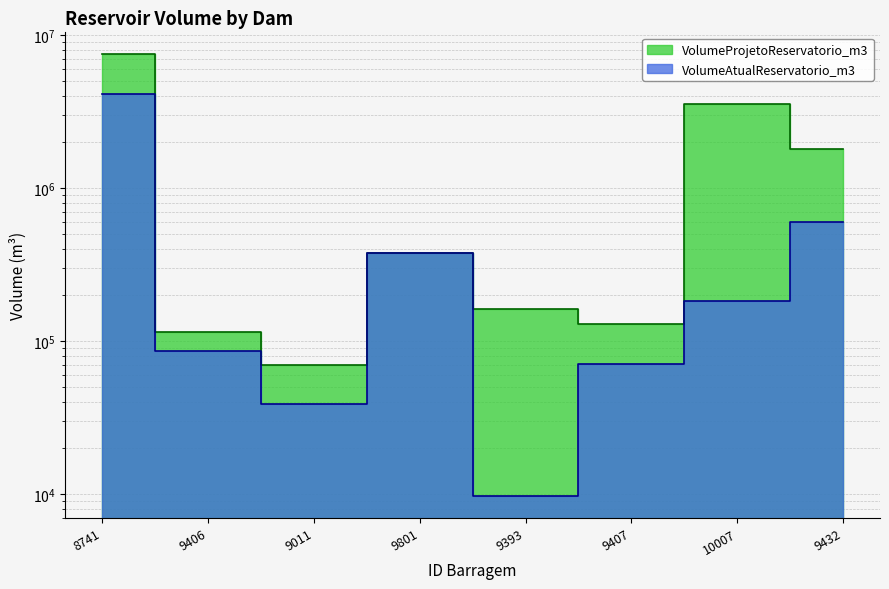

Rank the series at 9801 from highest to lowest value.

VolumeProjetoReservatorio_m3, VolumeAtualReservatorio_m3